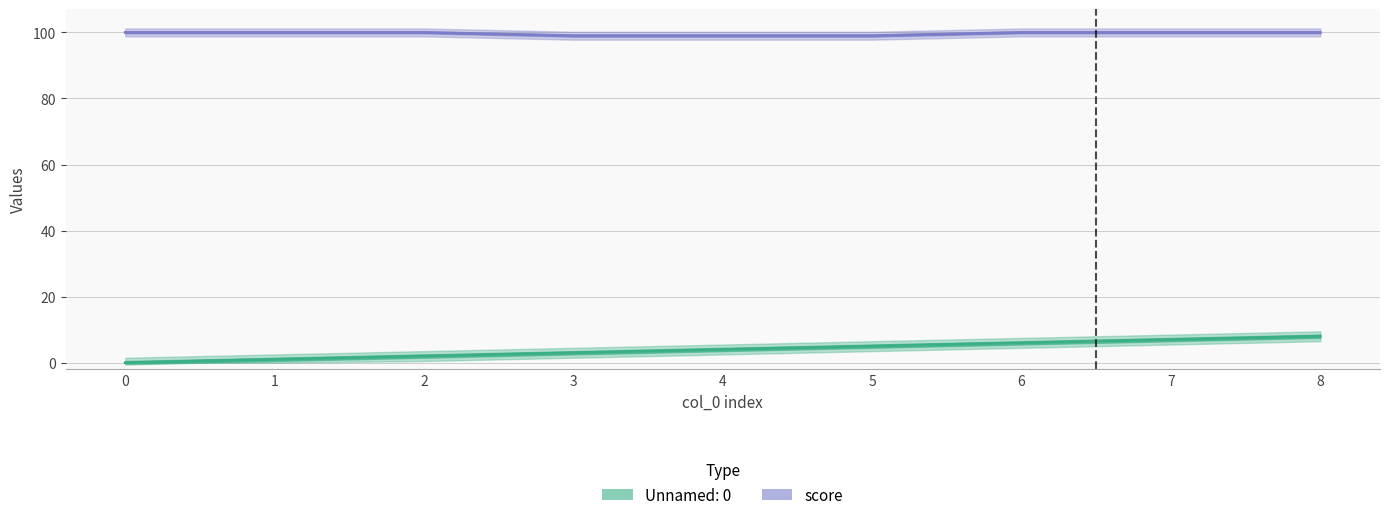

What is the difference between the second highest and minimum values?

1